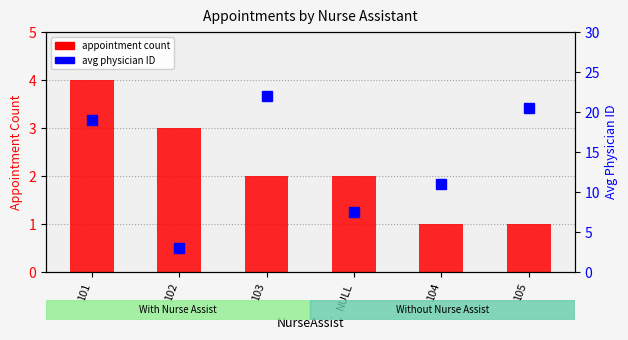

What is the difference between the highest and lowest values at NULL?

5.5